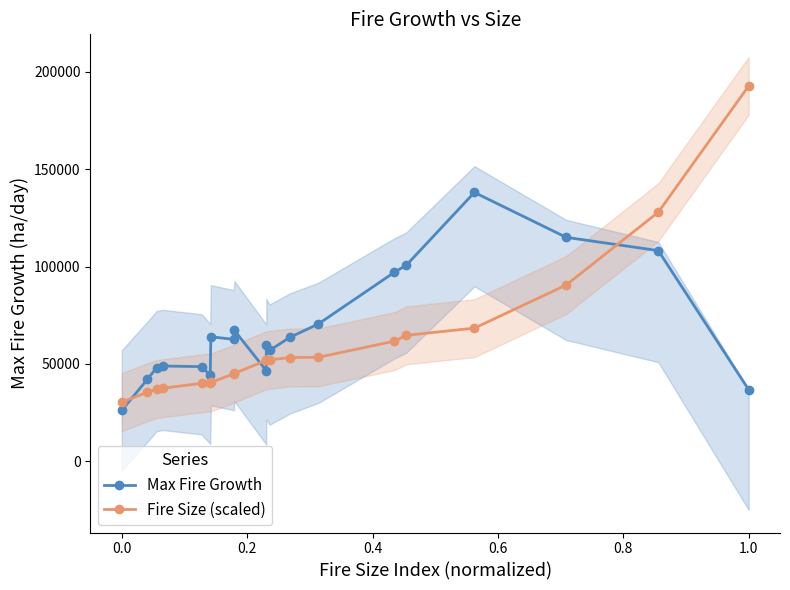

True or false: Max Fire Growth has more than 1 interior local peaks.

True